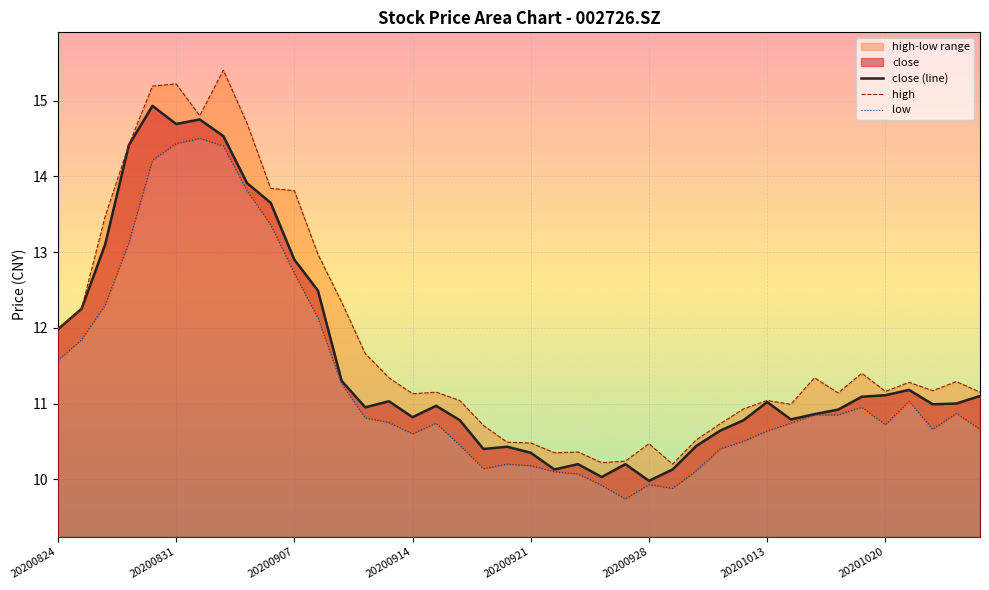

What is the difference between the maximum and minimum values in the low series?

4.8